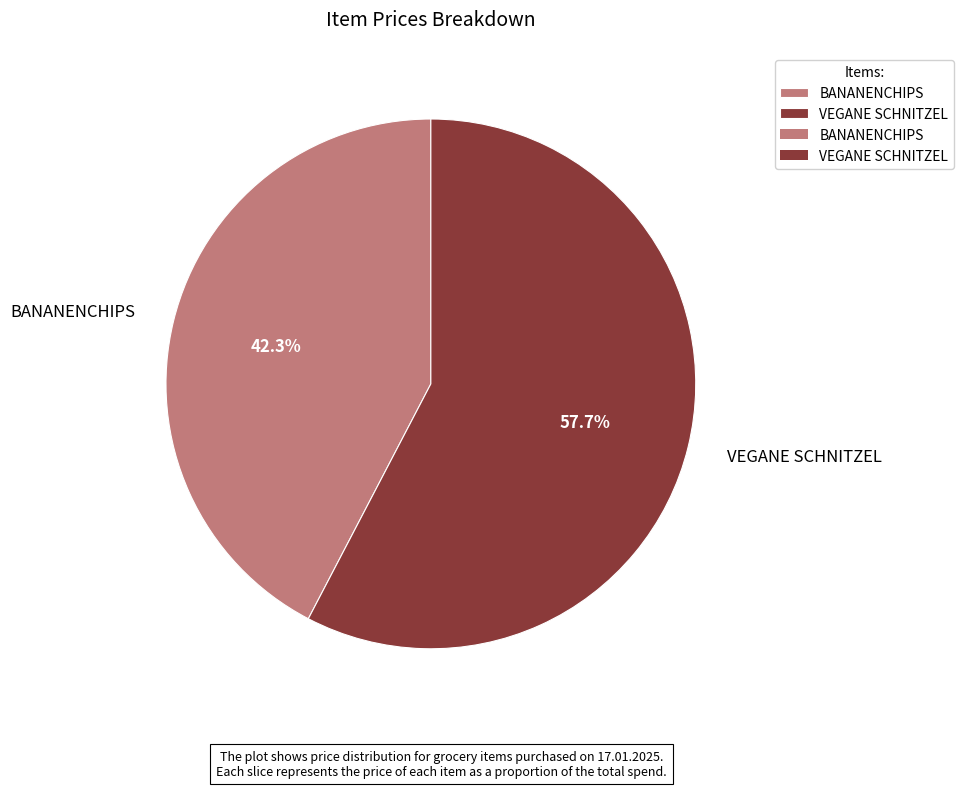

What is the largest slice in the pie chart?

VEGANE SCHNITZEL